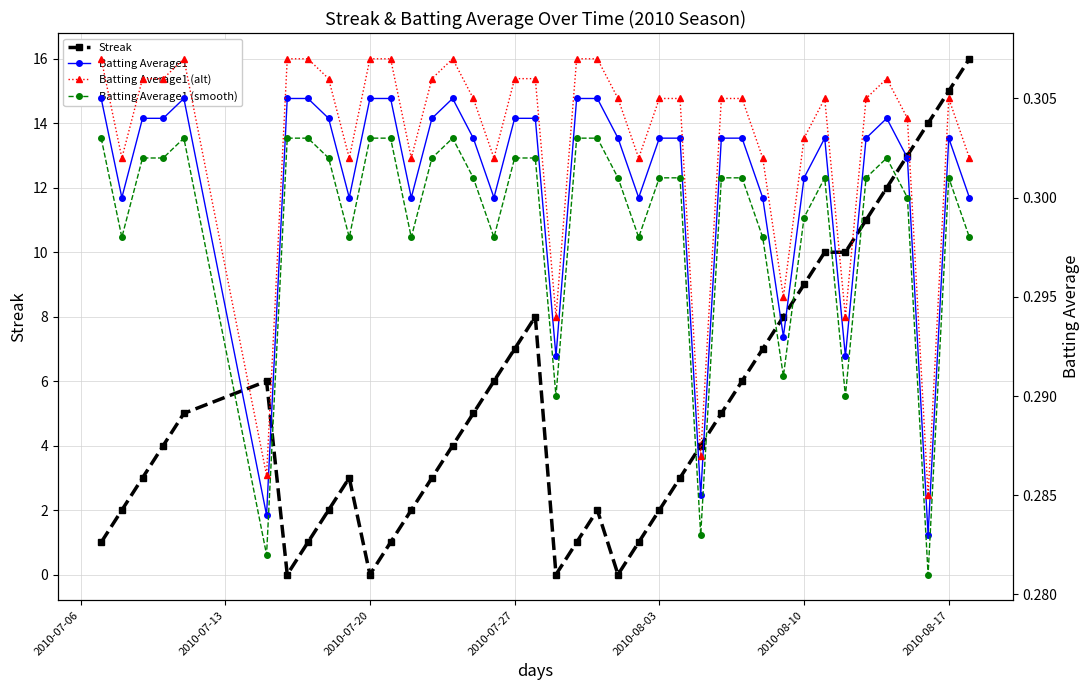

True or false: Batting Average1 (alt) and Streak intersect in this chart.

True